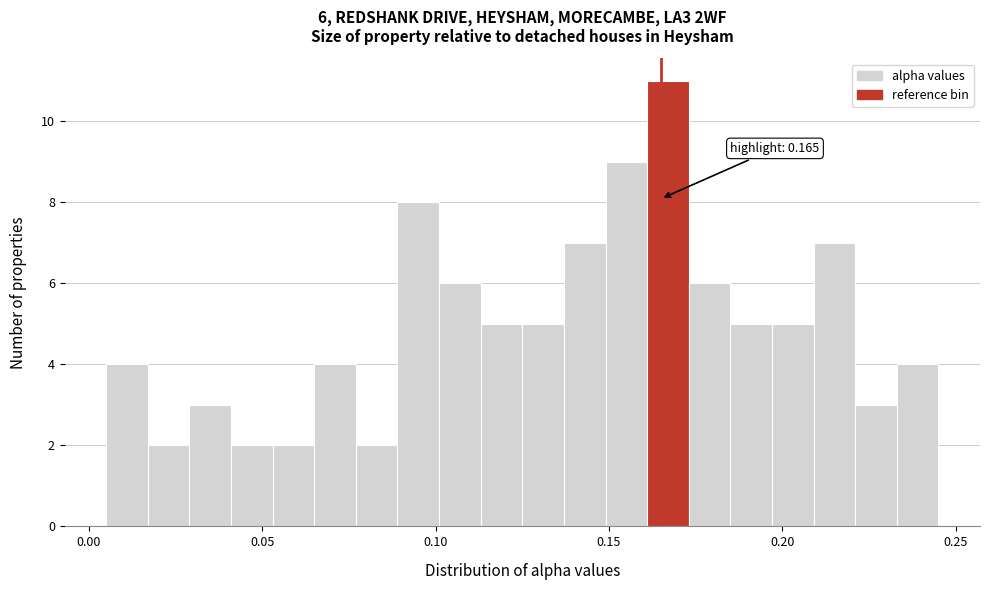

Around what value on the x-axis is the tallest bar? Give the approximate position of its centre, as read against the axis.

0.165